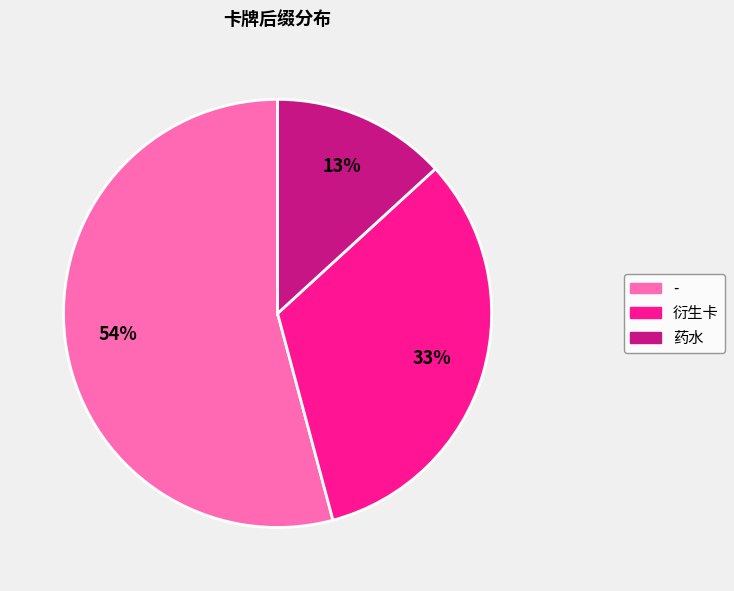

Is the sum of 药水 and 衍生卡 greater than half?

No